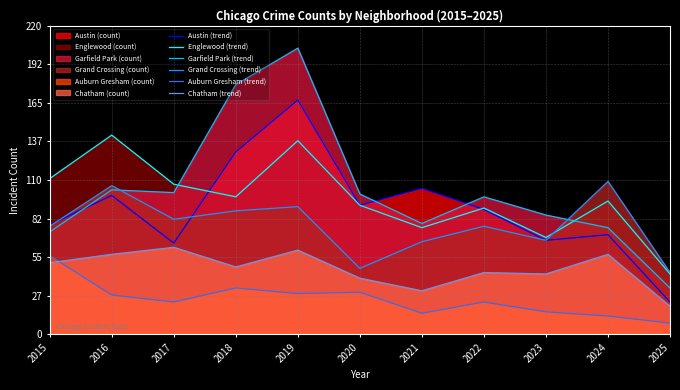

What is the value of the Chatham (trend) point at the 7th from the left?

31